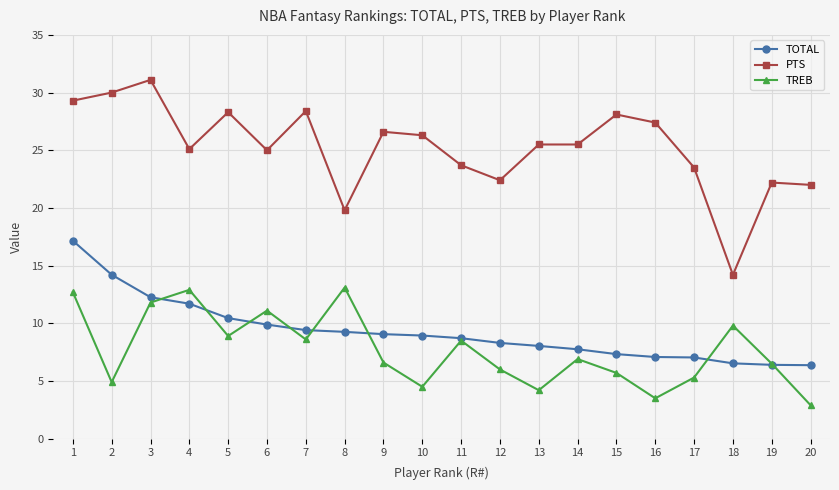

In TREB, how many points are lower than both neighbors (excluding endpoints)?

6